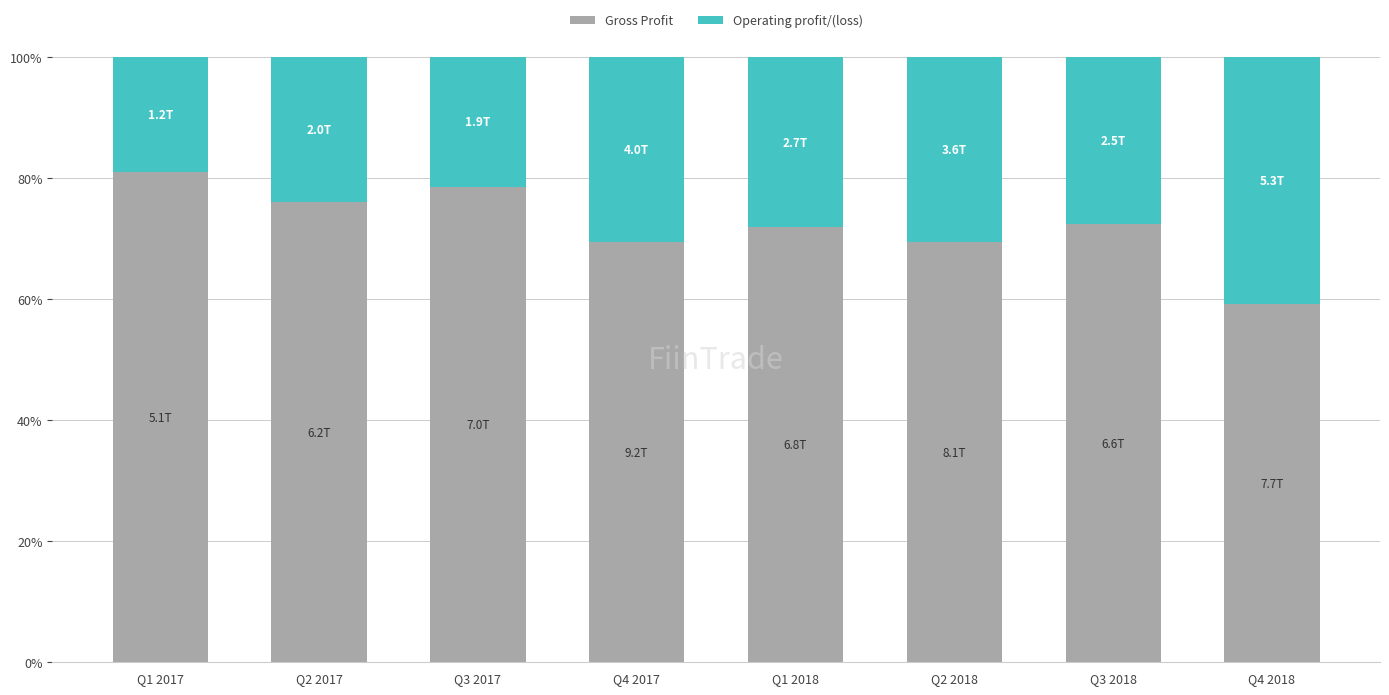

What is the total value across all series at Q1 2018?

100.0